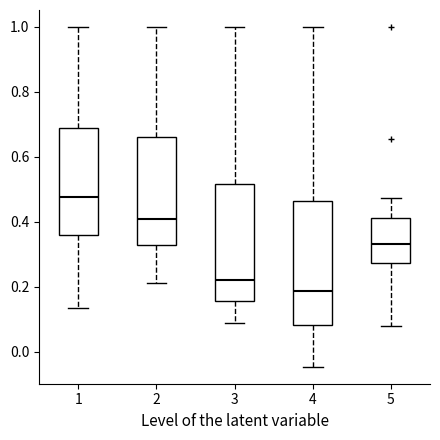

Which box's median line is the lowest?

4